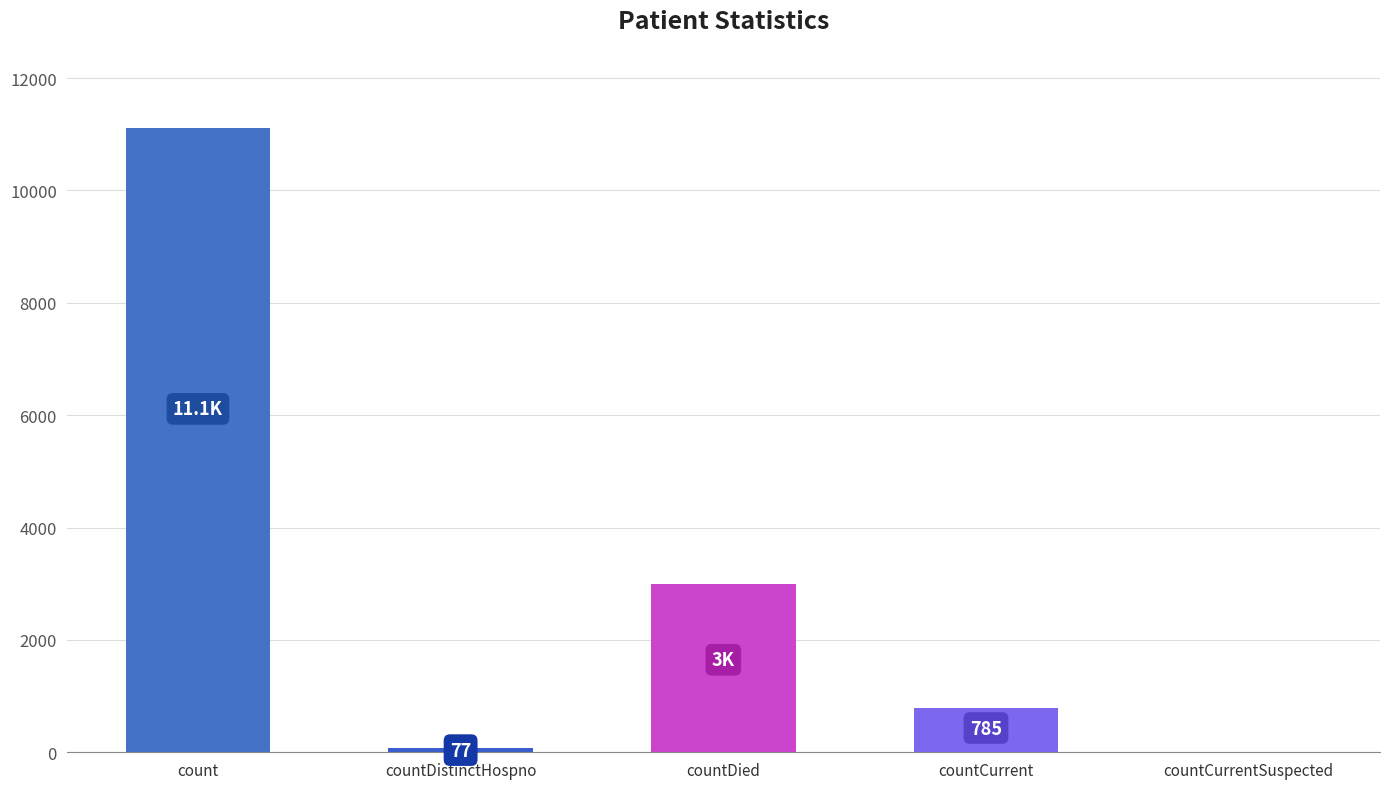

True or false: the data shows 278 at countCurrent.

False